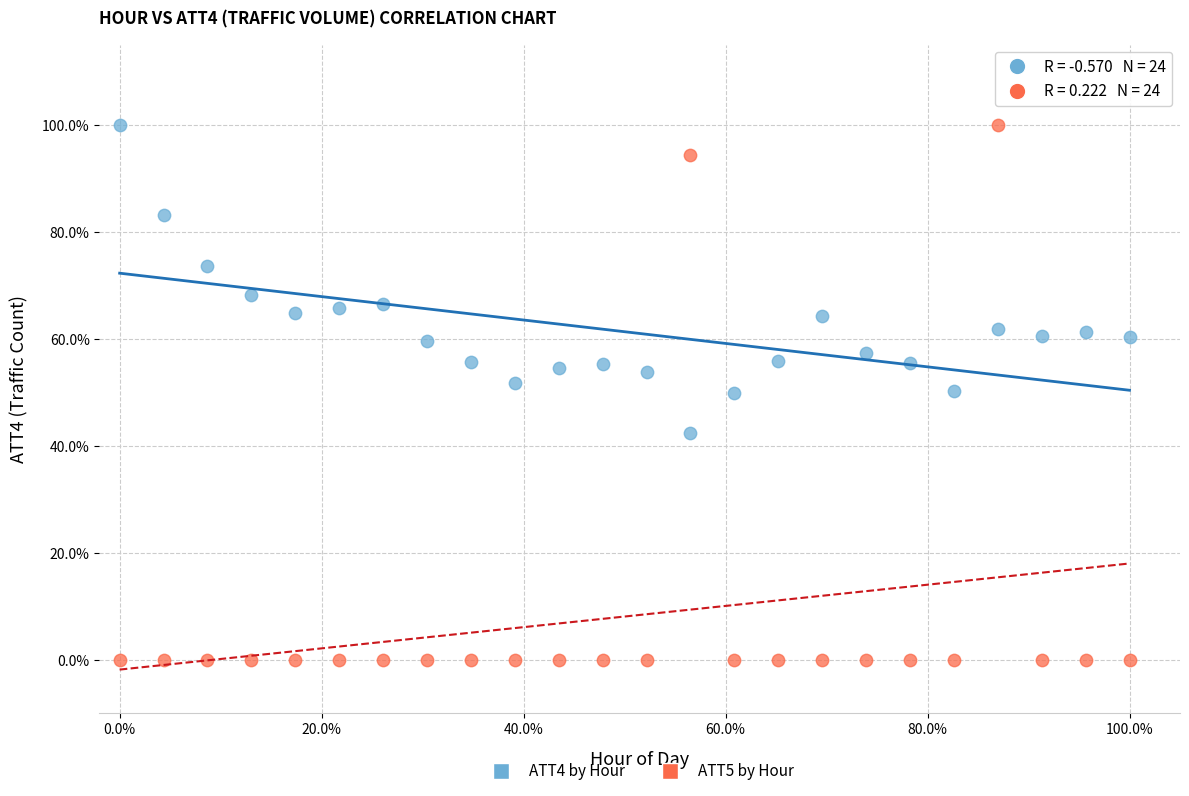

Which series has the widest spread of Y values?

ATT5 by Hour